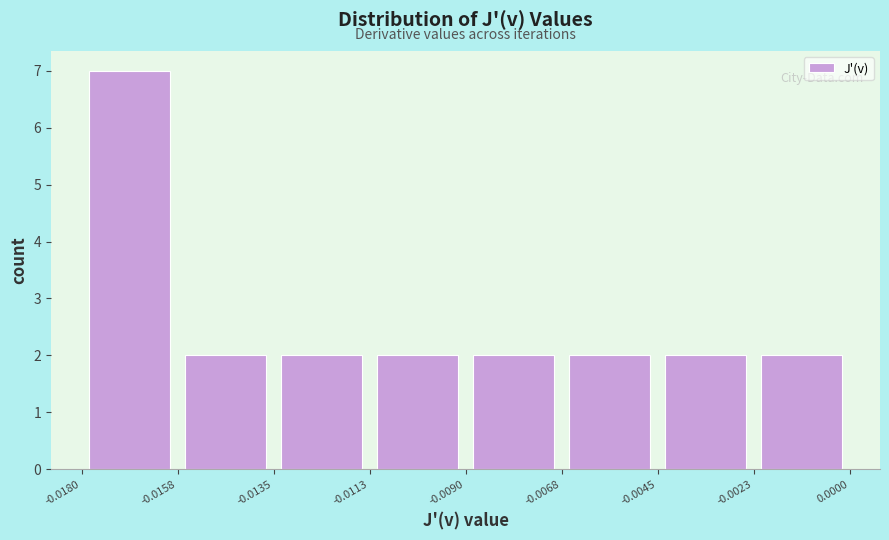

Which range on the x-axis has the tallest bar?

-0.0180 to -0.0158